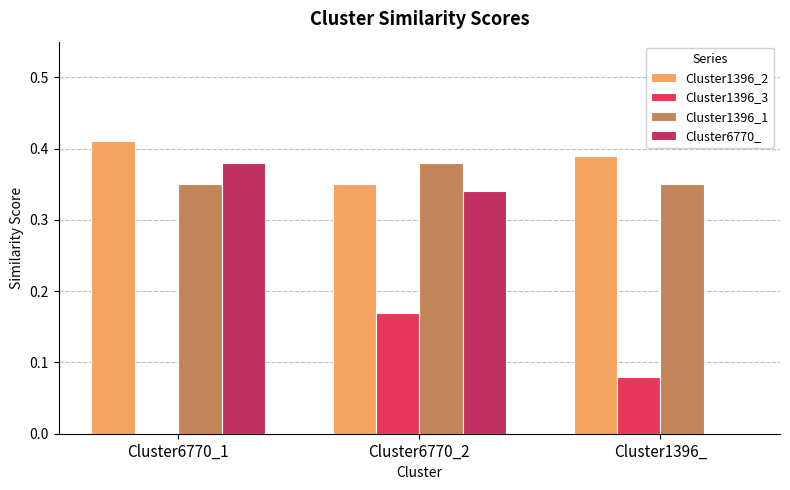

The Cluster1396_3 series shows 0.0 at Cluster6770_1. True or false?

True